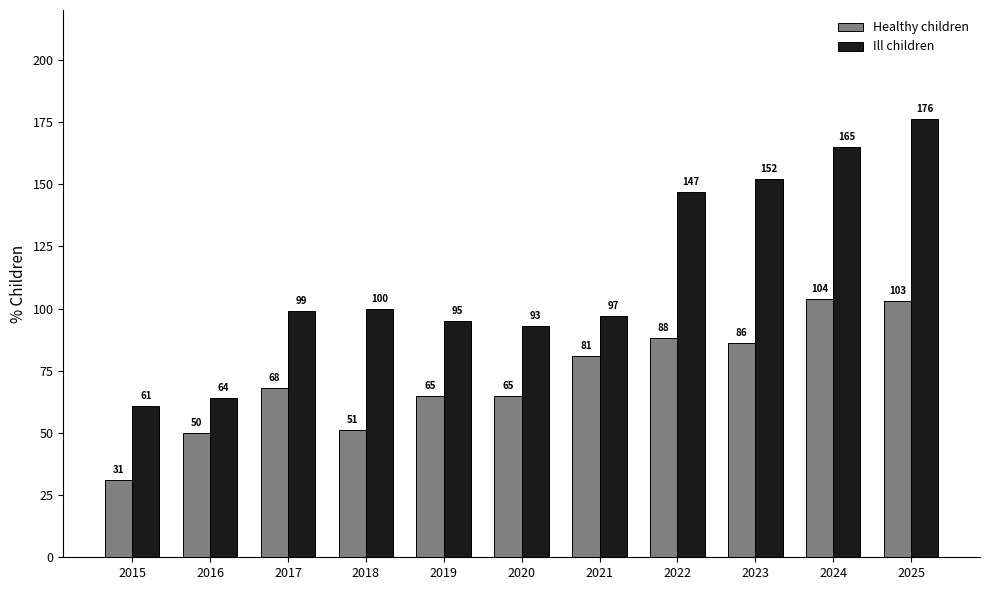

How many categories are shown in the chart?

11